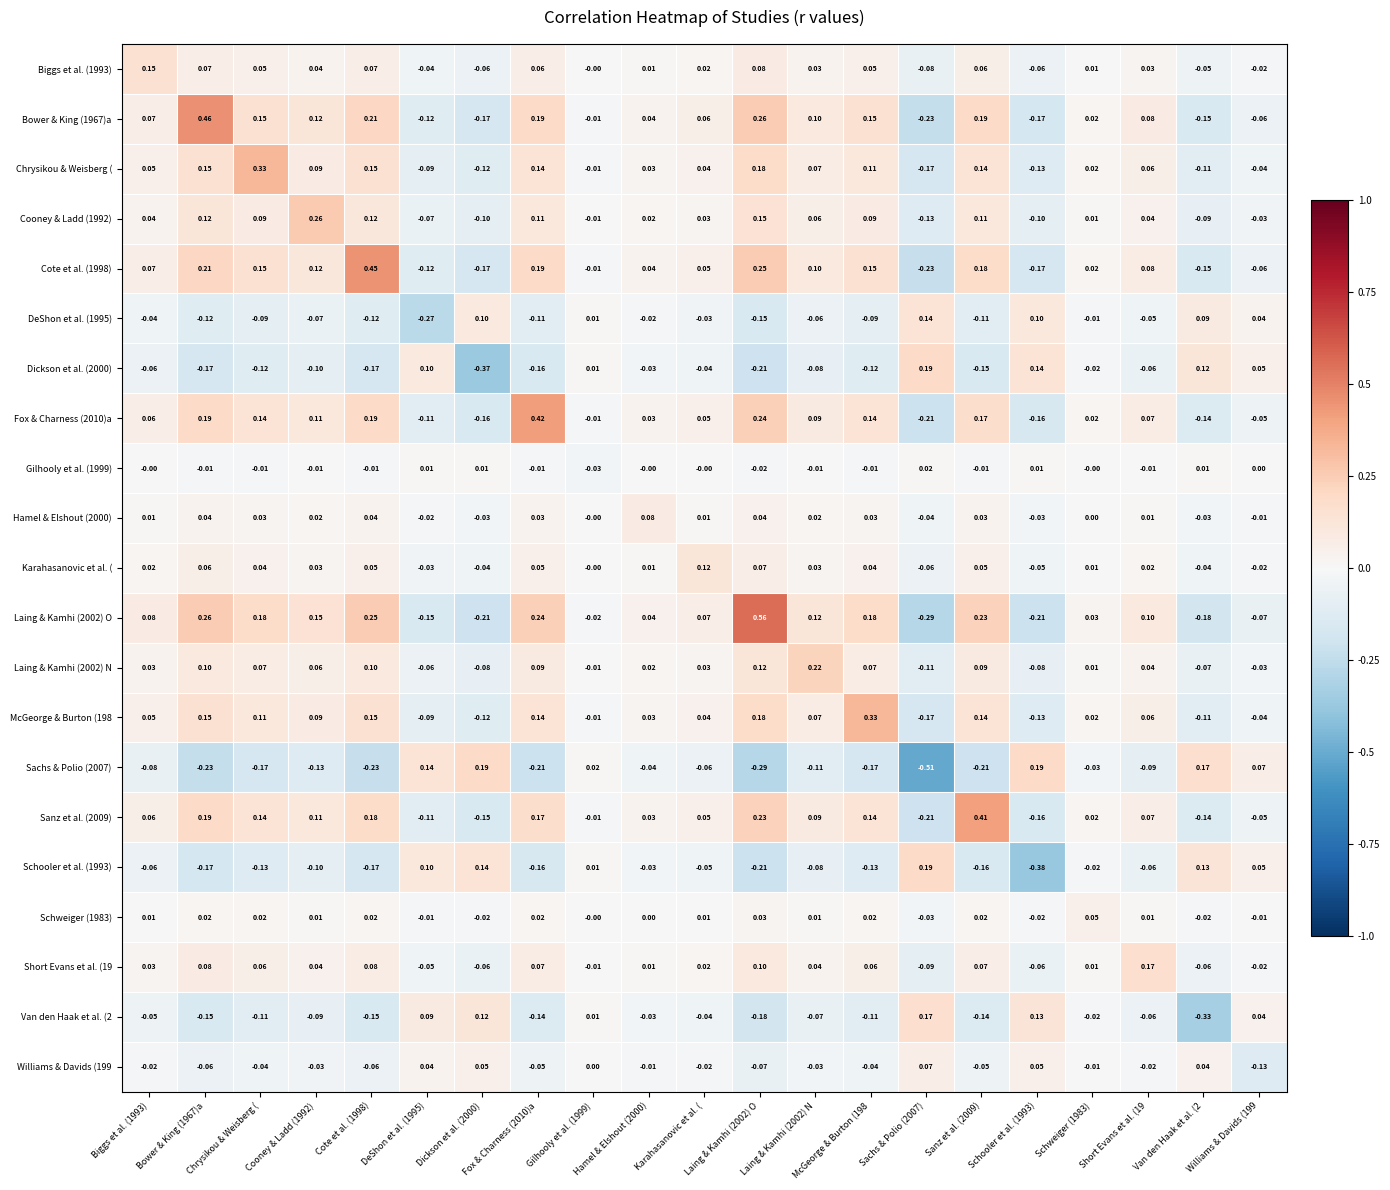

Is the value of DeShon et al. (1995) at Gilhooly et al. (1999) greater than the value of Gilhooly et al. (1999) at Sachs & Polio (2007)?

No